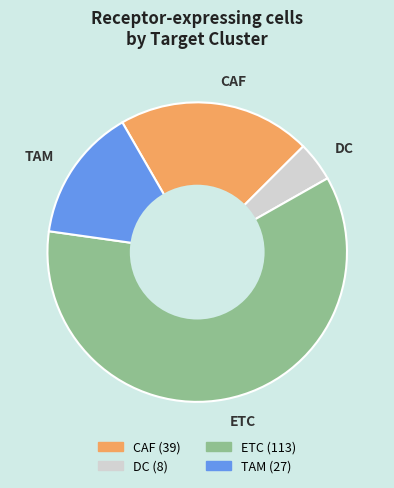

Is there a majority slice in this chart?

Yes